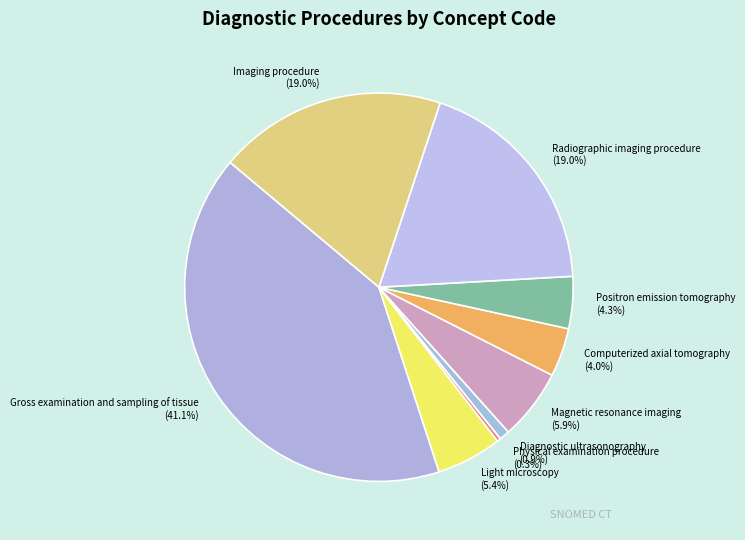

To the nearest percent, what portion does Positron emission tomography represent?

4%